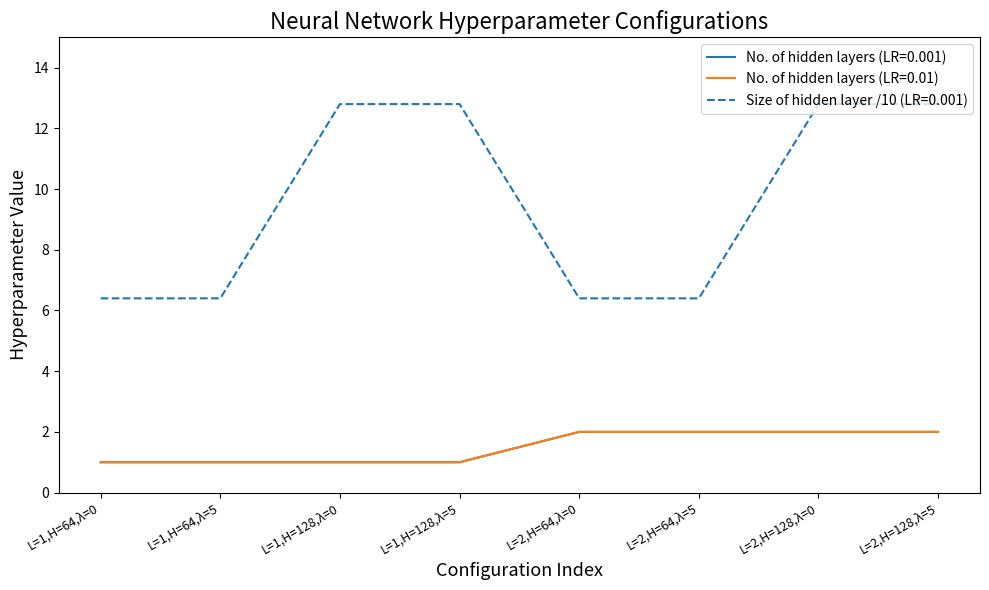

Is this an area chart (filled region under the line)?

No